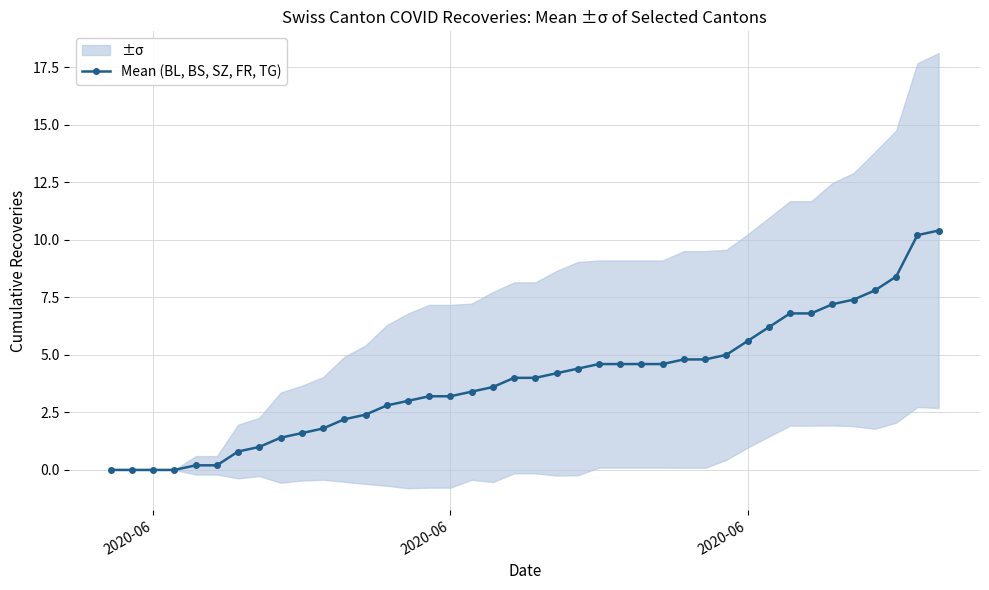

The chart shows a value of 1.9 at 21. True or false?

False